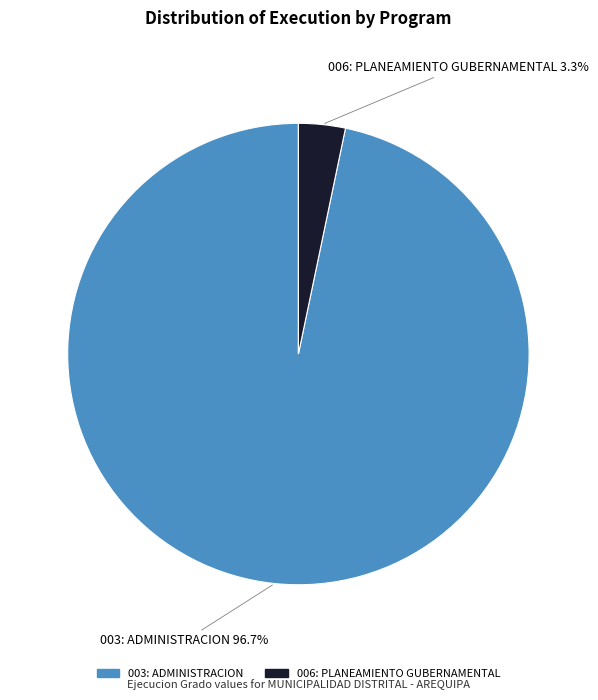

Which category has the biggest portion of the pie?

003: ADMINISTRACION